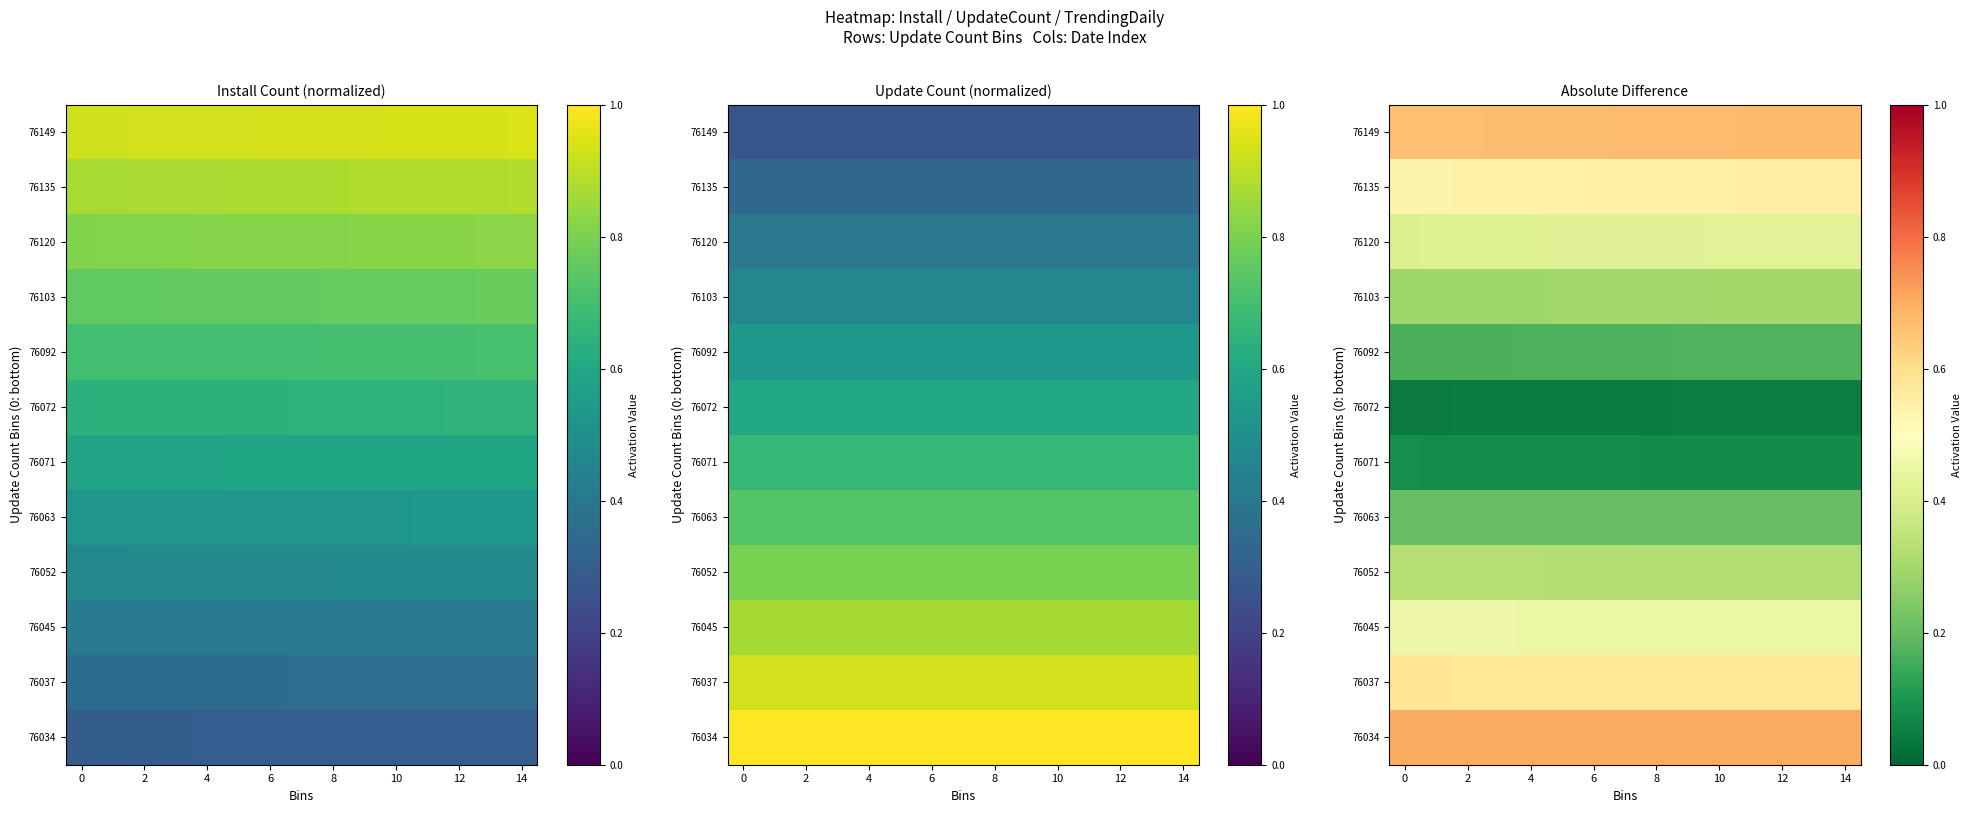

Is the value of 76072 at 14 greater than the value of 76120 at 12?

No